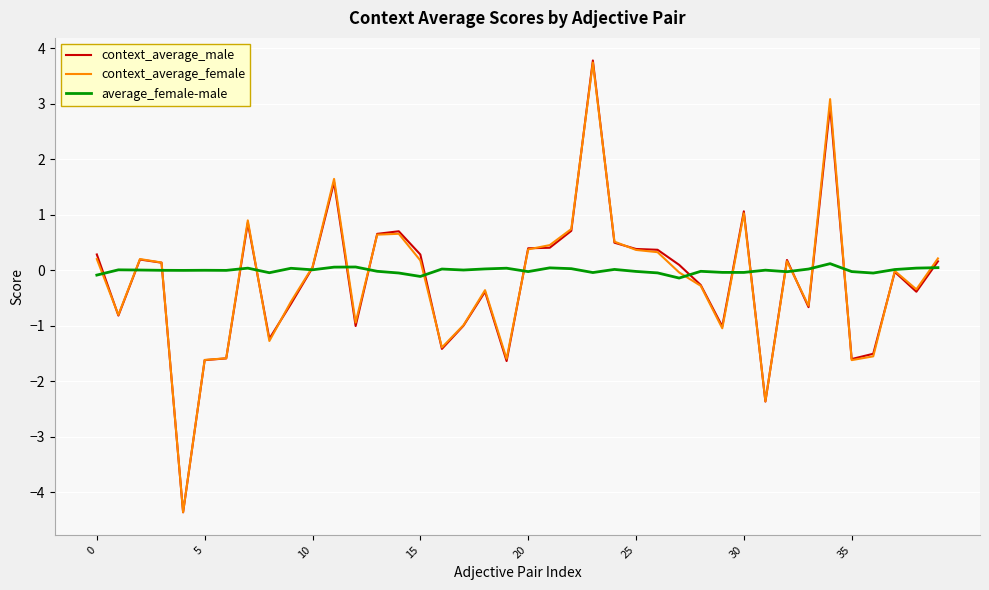

What is the greatest value displayed?

3.8